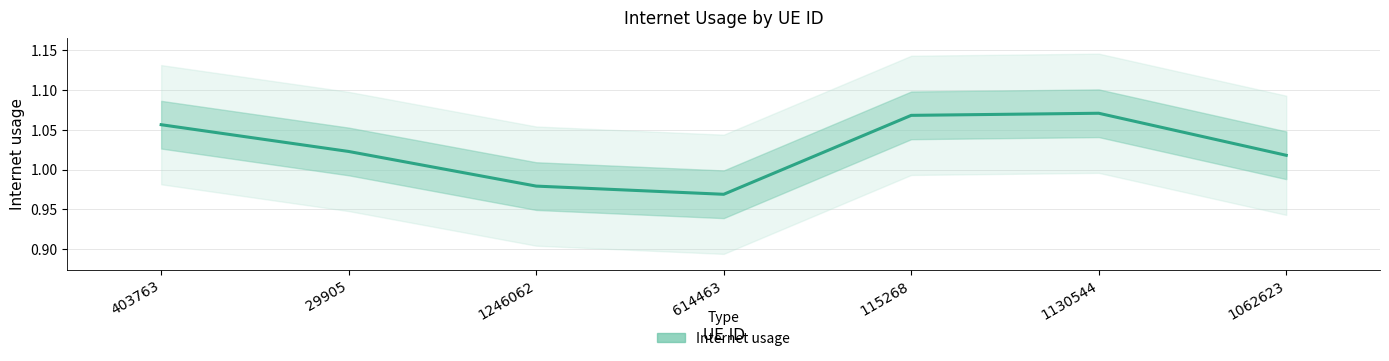

What is the greatest value displayed?

1.1